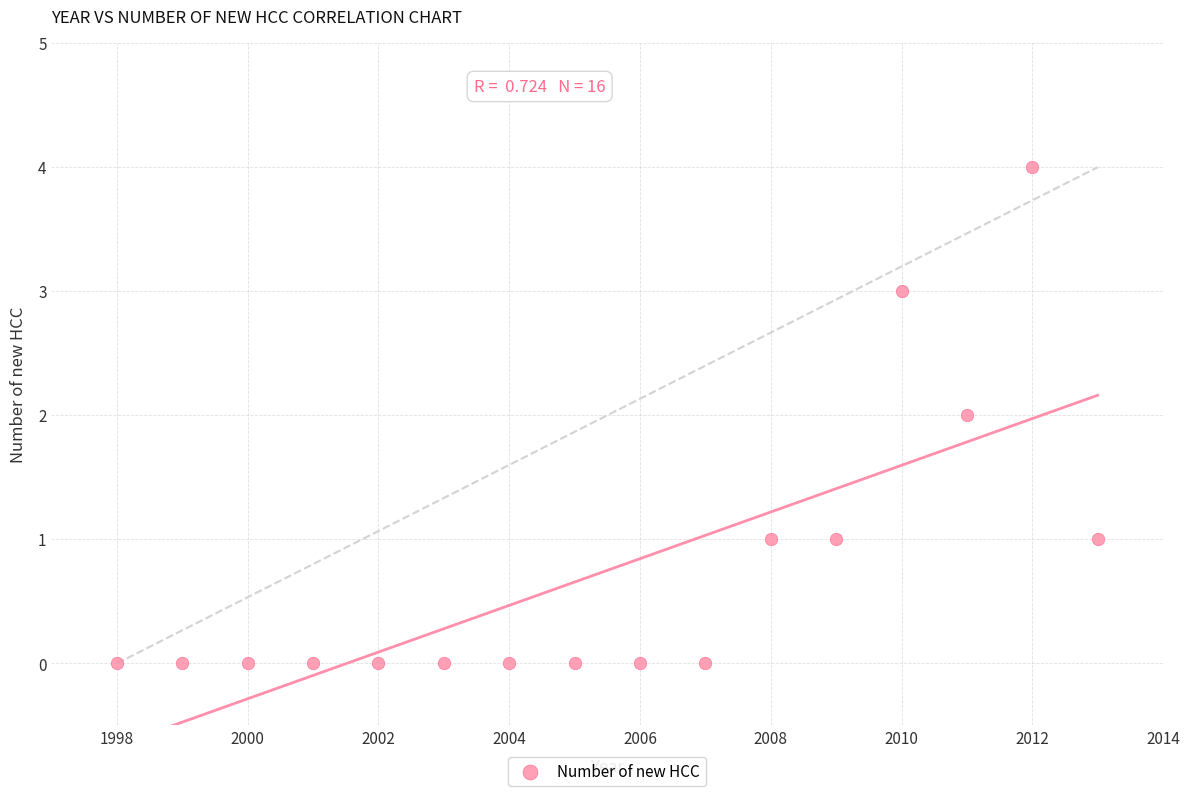

What is the range of X values (max minus min)?

15